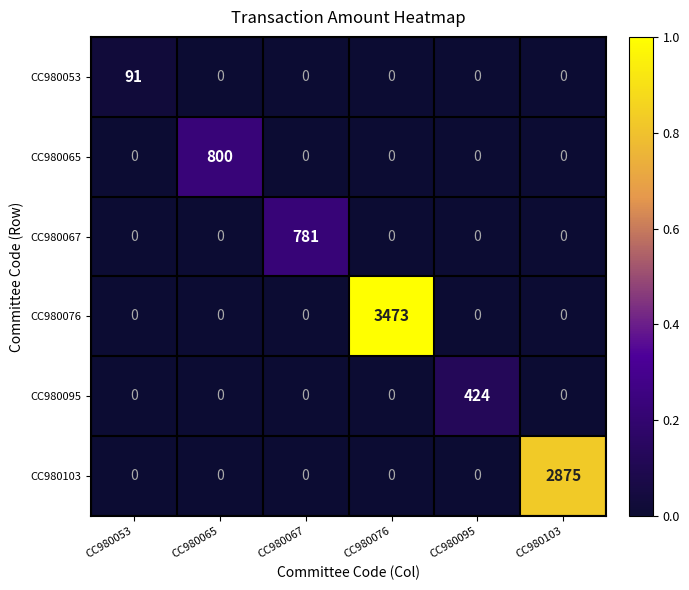

Rank the series by their maximum value, from highest to lowest.

CC980076, CC980103, CC980065, CC980067, CC980095, CC980053